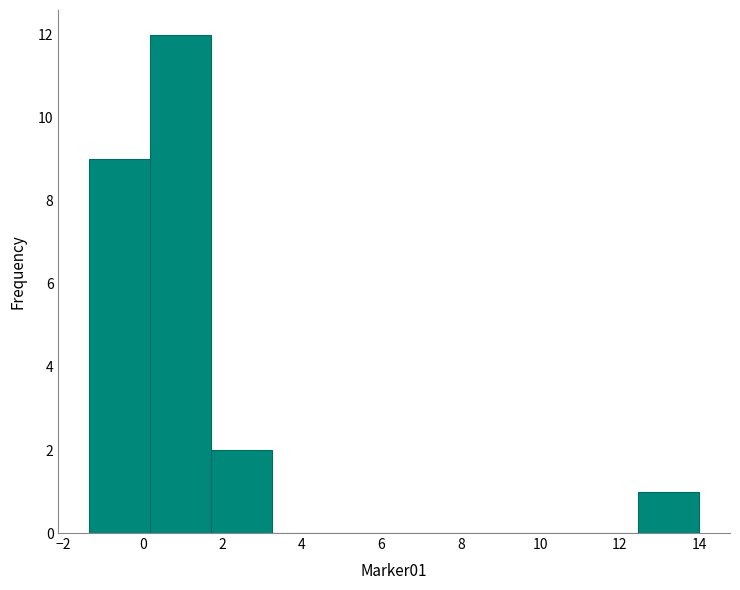

How tall is the bar that spans 12.4 to 14.0 on the x-axis? Neither the bar edges nor the heights are printed on the chart, so give them approximately, as read against the axes.

1